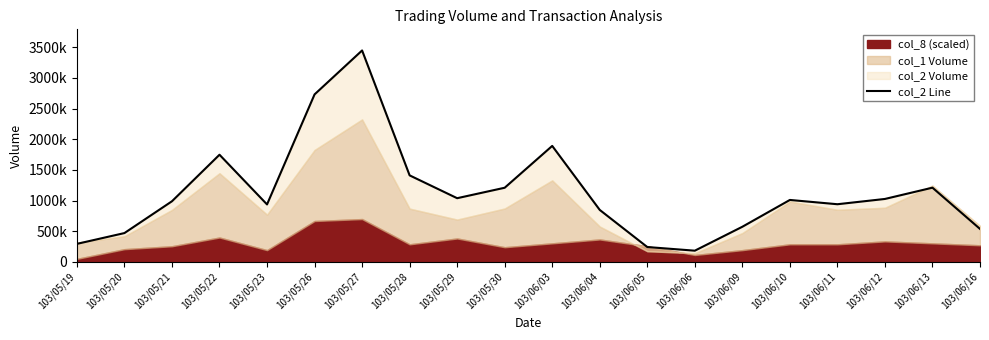

At which category does the data reach its first local peak?

103/05/22